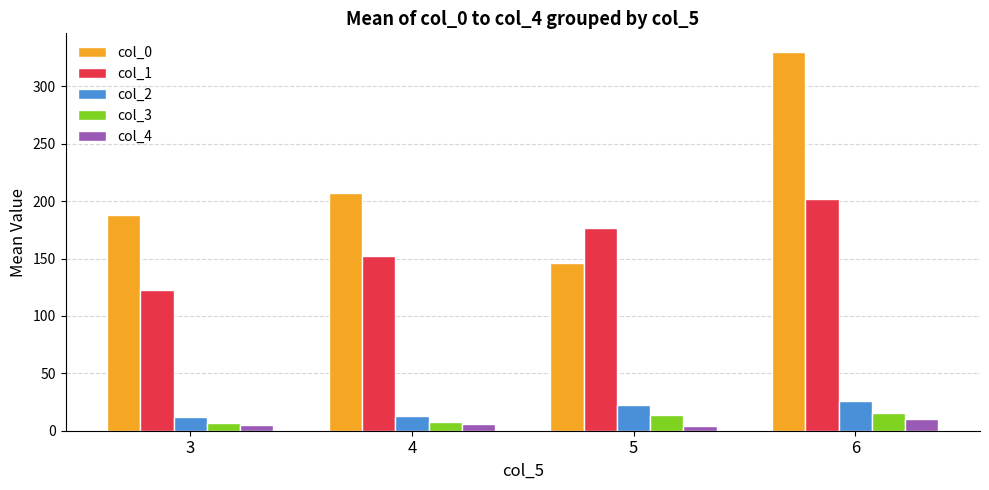

What are all the series names shown in the legend?

col_0, col_1, col_2, col_3, col_4